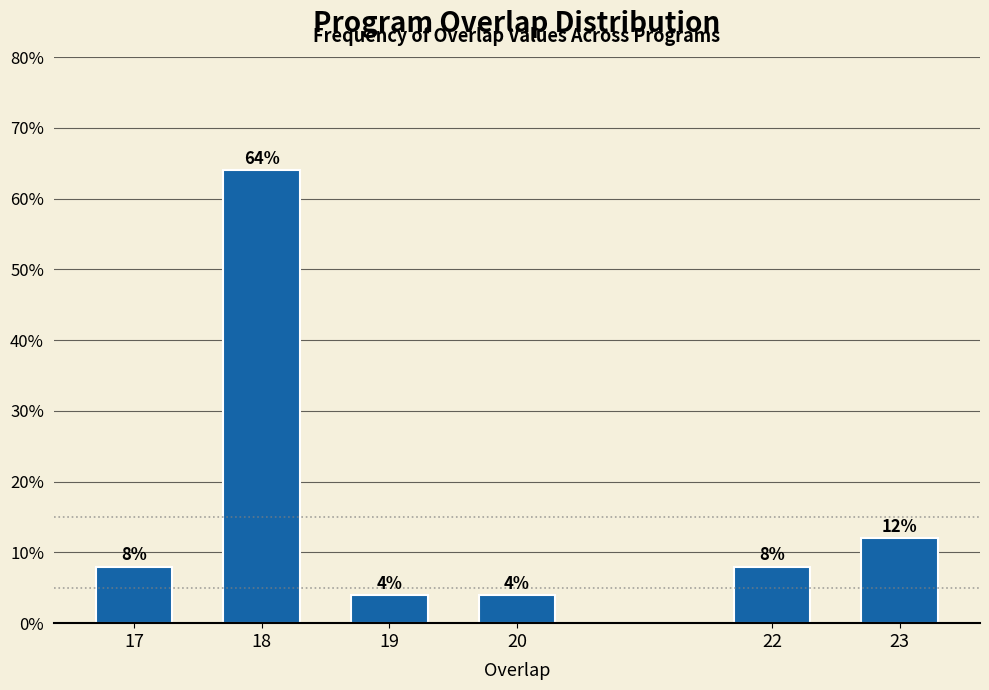

Reading left to right, extract all data points from this chart.

8	64	4	4	8	12